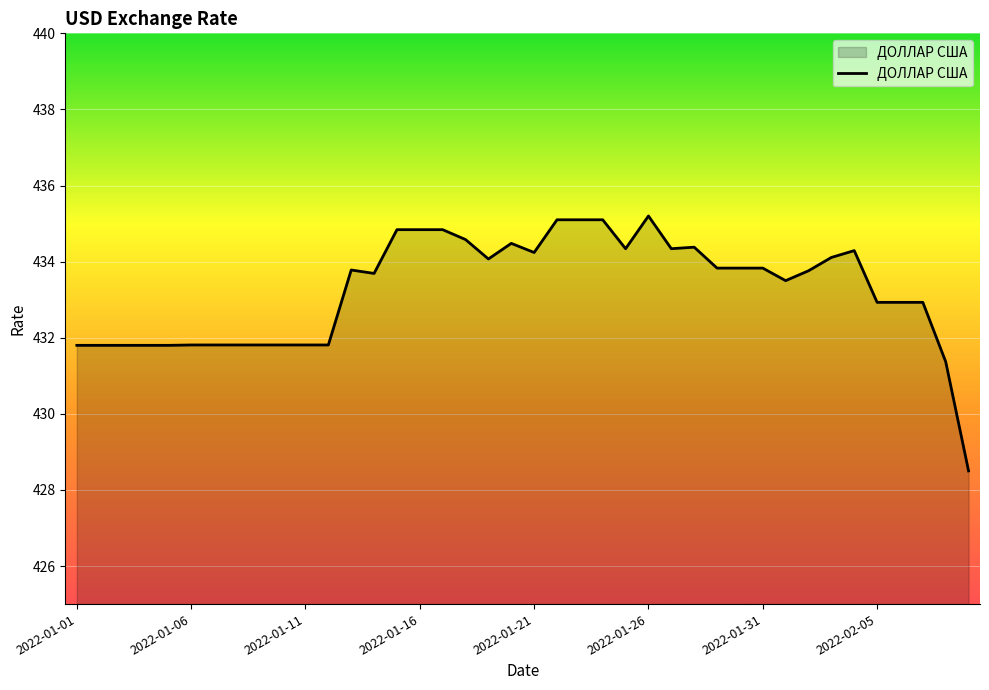

What is the greatest value displayed?

435.2